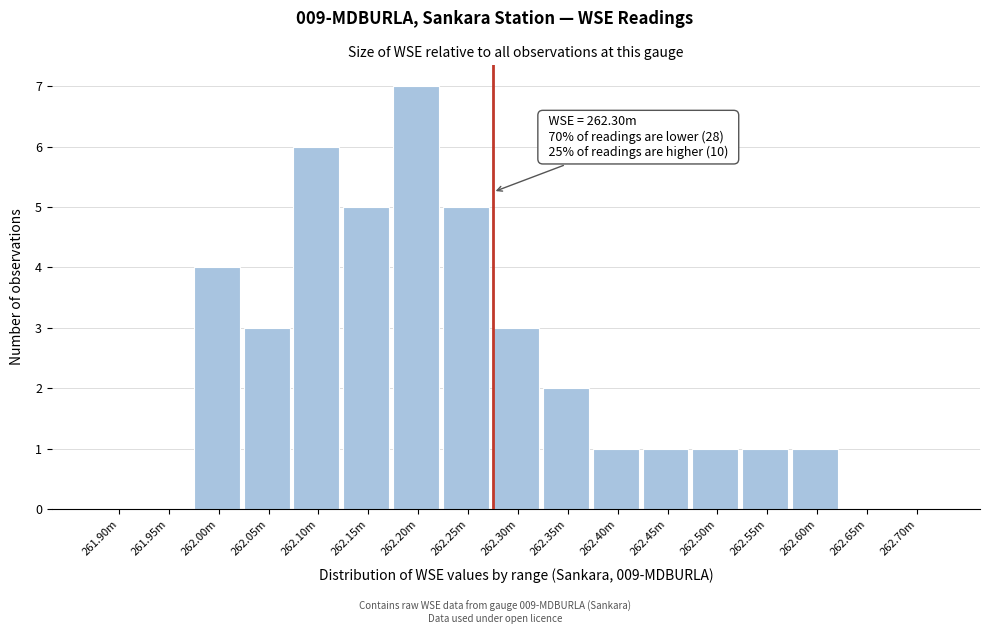

Reading right to left, extract all data points from this chart.

262.70m=0	262.65m=0	262.60m=1	262.55m=1	262.50m=1	262.45m=1	262.40m=1	262.35m=2	262.30m=3	262.25m=5	262.20m=7	262.15m=5	262.10m=6	262.05m=3	262.00m=4	261.95m=0	261.90m=0